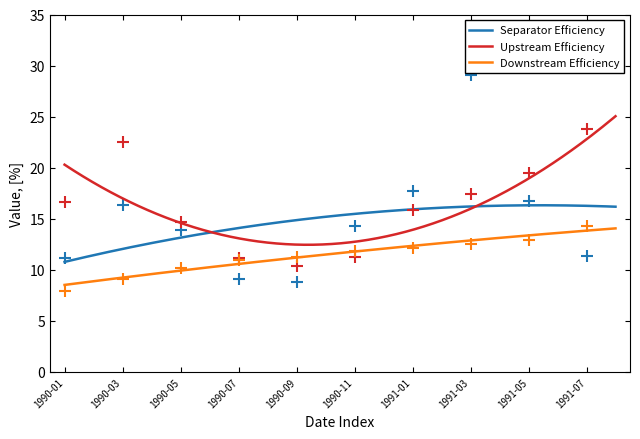

Between 1990-04 and 1990-05, which series saw the biggest shift?

Upstream Efficiency